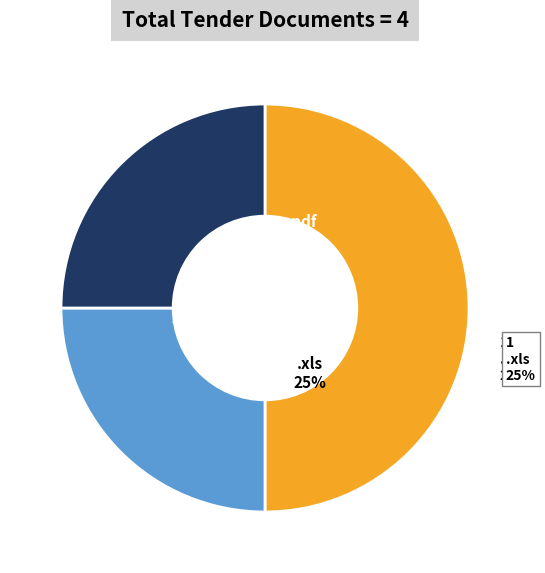

What percentage is the .xls slice, to the nearest percent?

25%